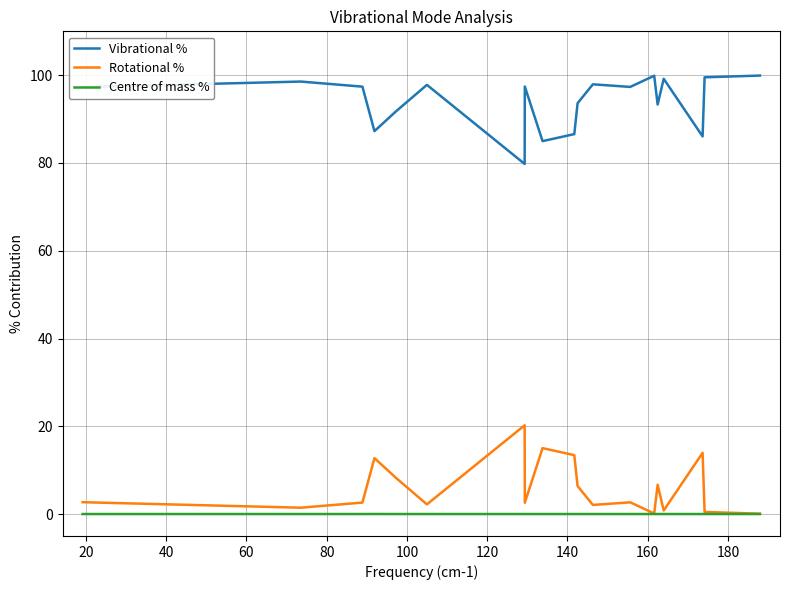

Rank the series by their maximum value, from lowest to highest.

Centre of mass %, Rotational %, Vibrational %